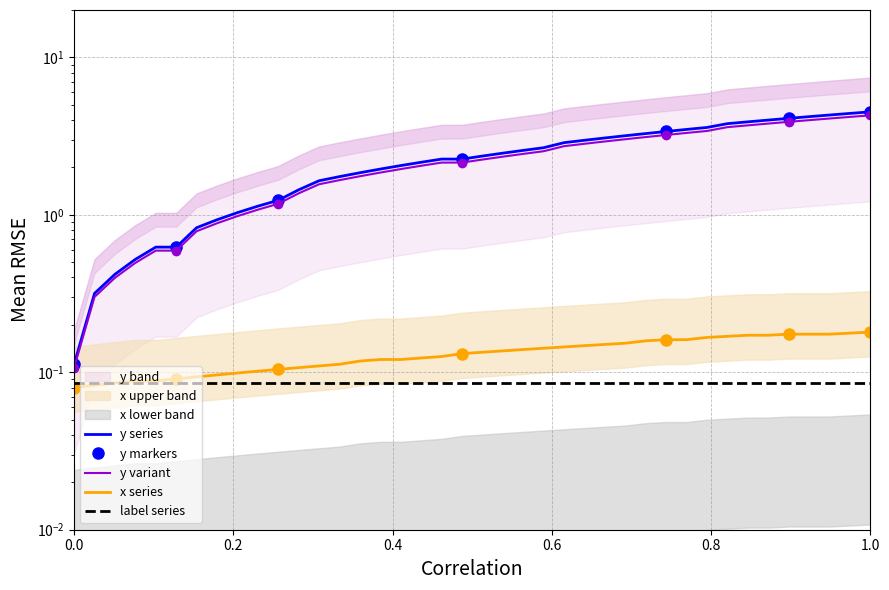

True or false: x and y cross at least once.

False